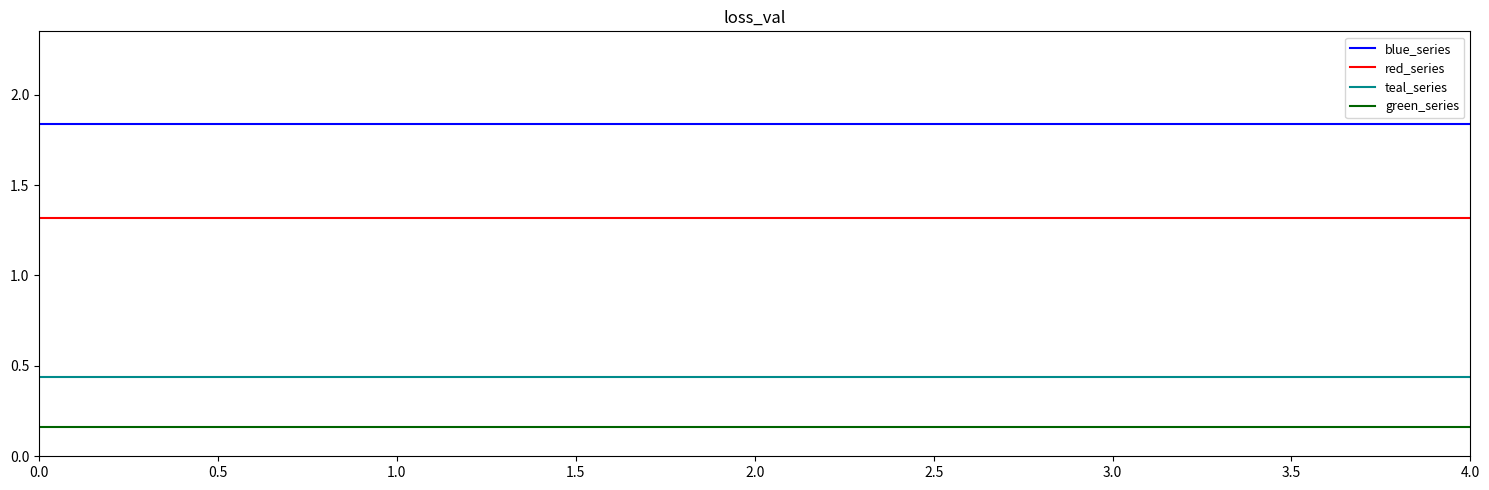

What is the maximum value for red_series?

1.3